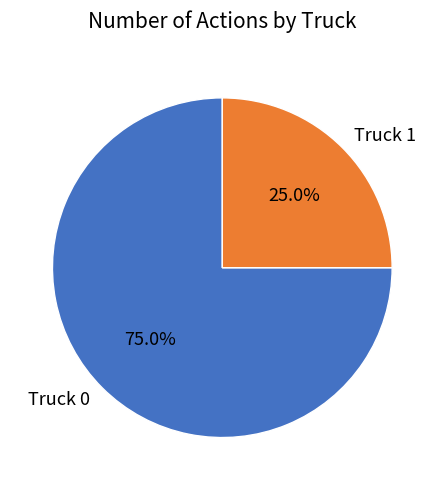

True or false: Truck 1 accounts for 25% of the total.

True